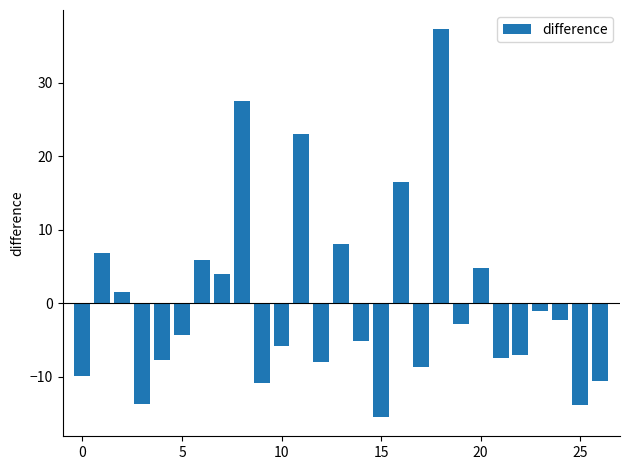

What is the value of the 1st bar from the left?

-10.0